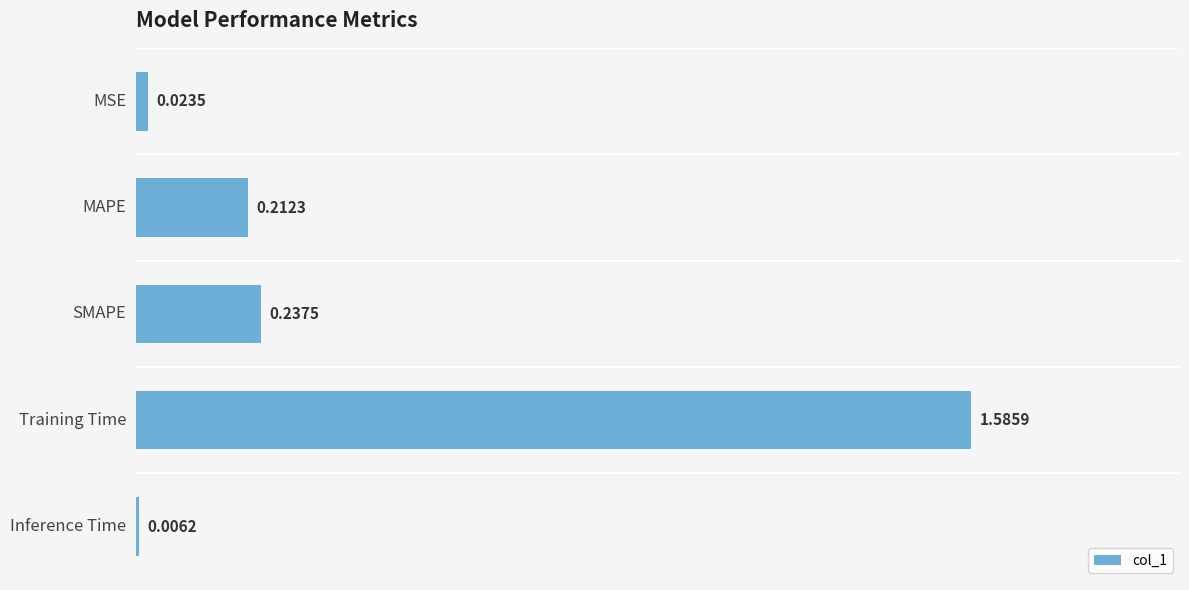

What is the change in value from MAPE to Training Time?

+1.4